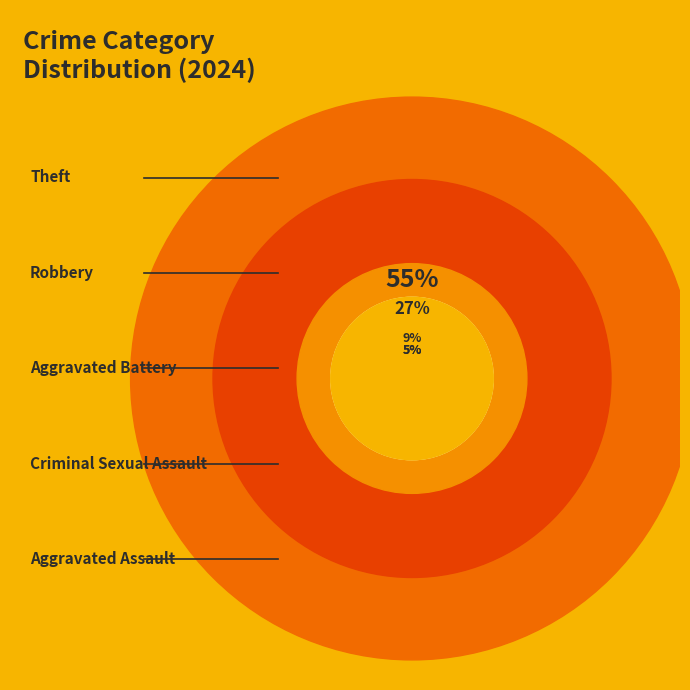

True or false: Aggravated Battery accounts for 1% of the total.

False